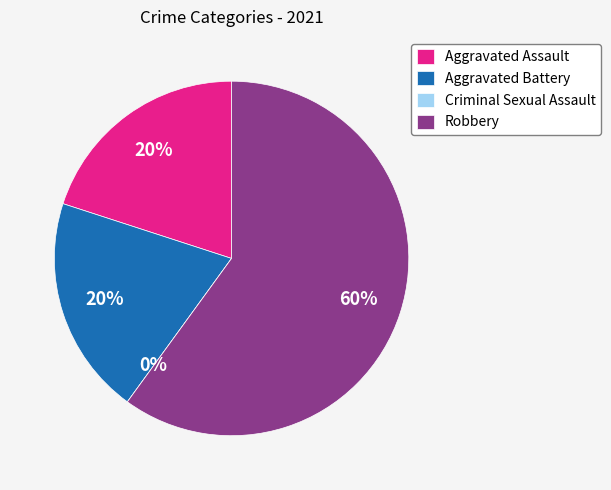

Which slice is the smallest?

Criminal Sexual Assault